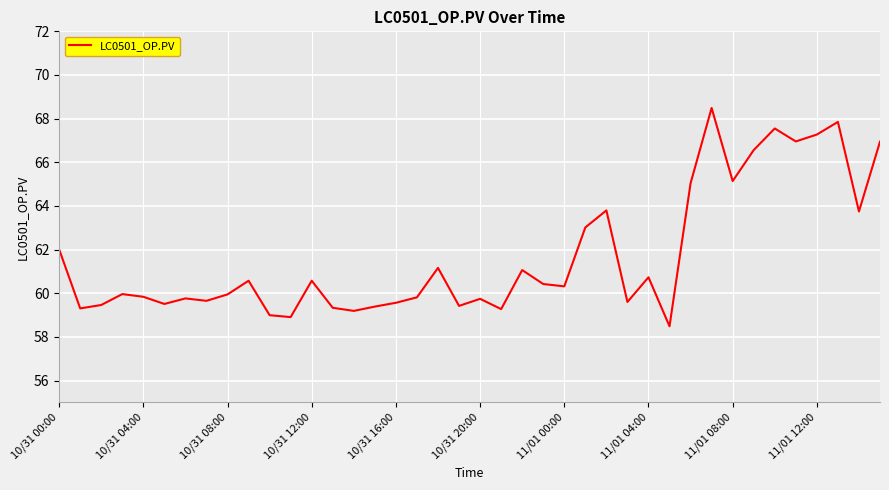

Does the chart display data point markers on the line(s)?

No